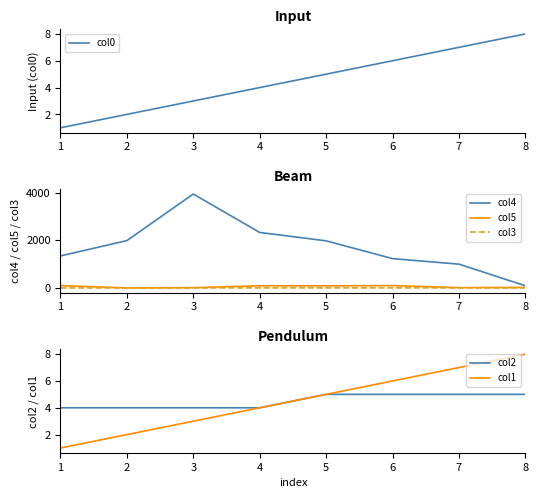

How many data points in col0 are less than 5?

4